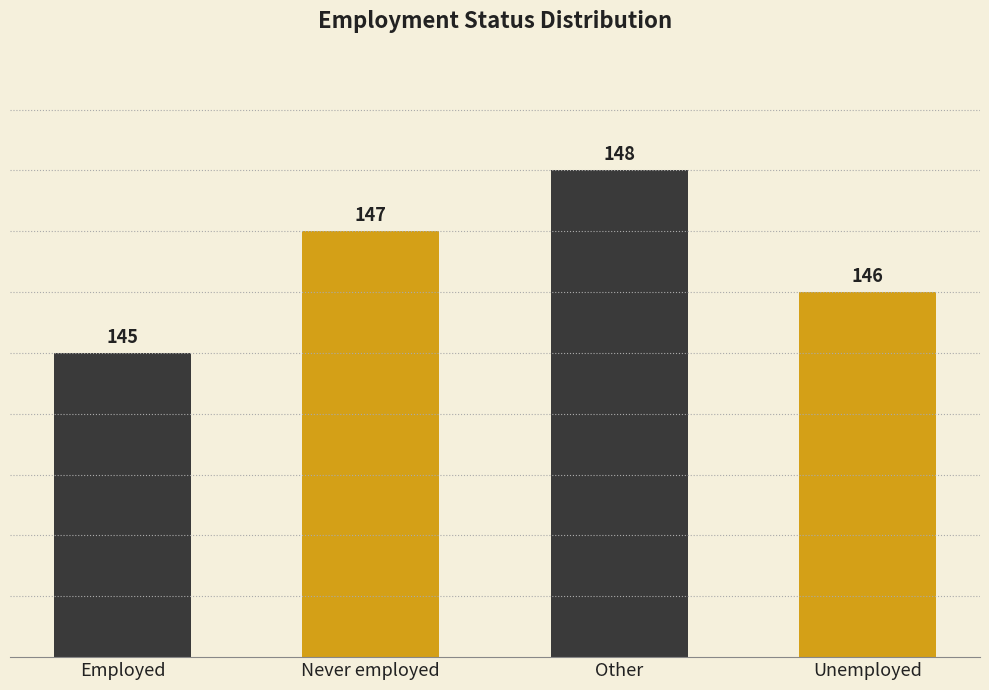

What is the difference between the maximum and minimum values?

3